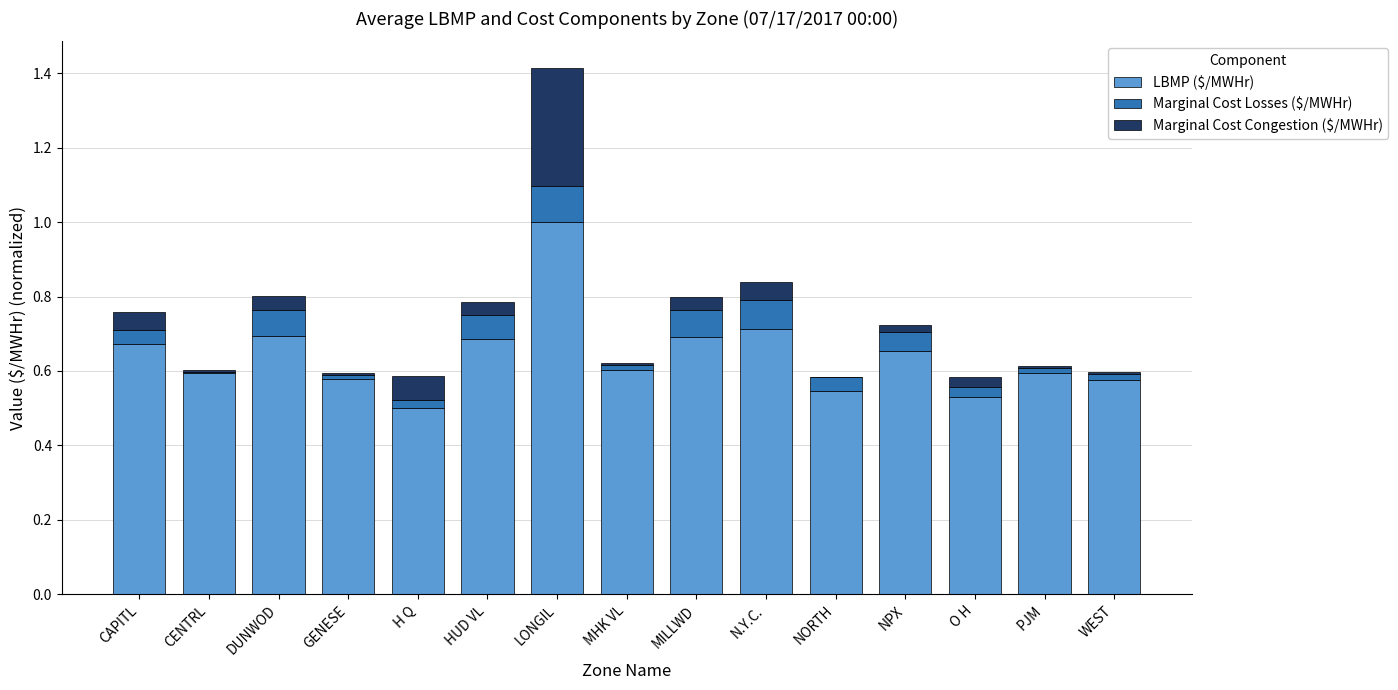

The value of LBMP ($/MWHr) at N.Y.C. is 0.7. True or false?

True